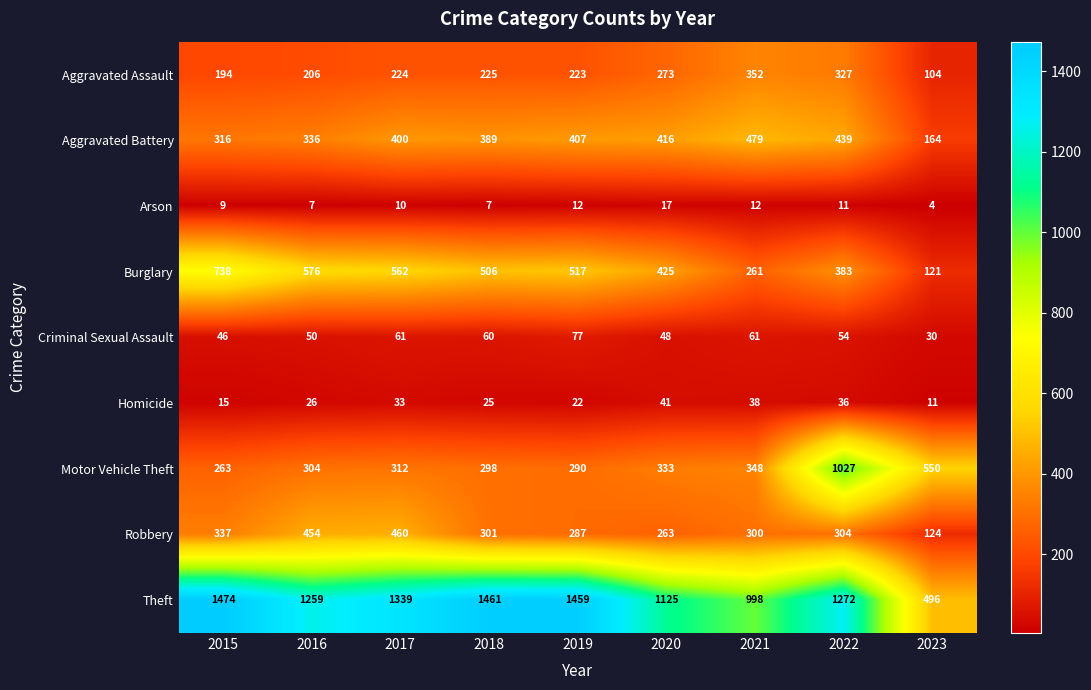

What is the spread (max minus min) of values at 2016?

1252